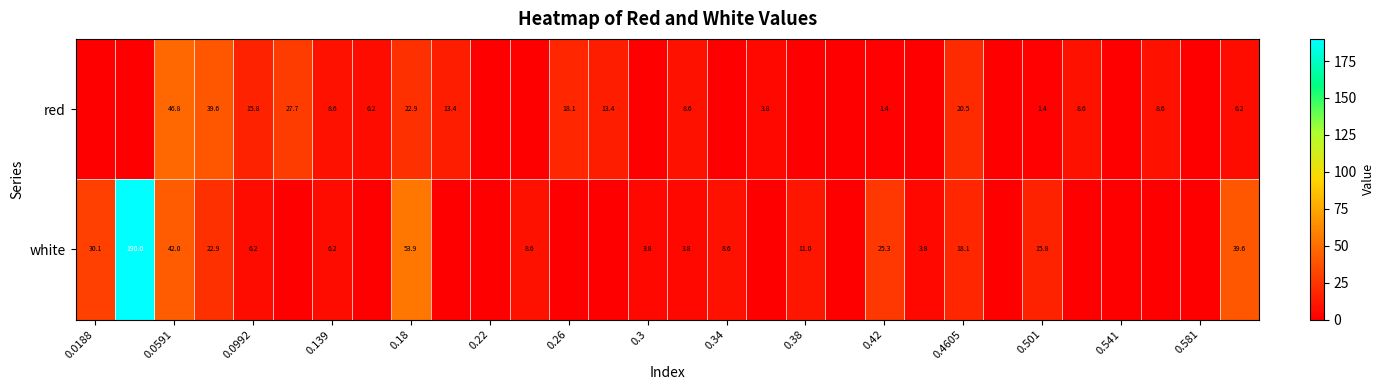

How many categories are shown in the chart?

30